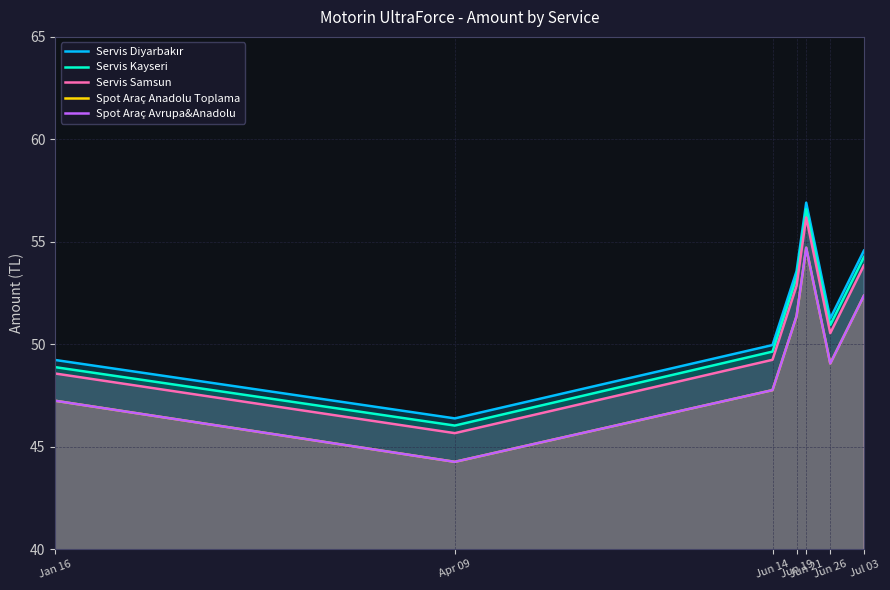

What position from the left is Jun 21?

5